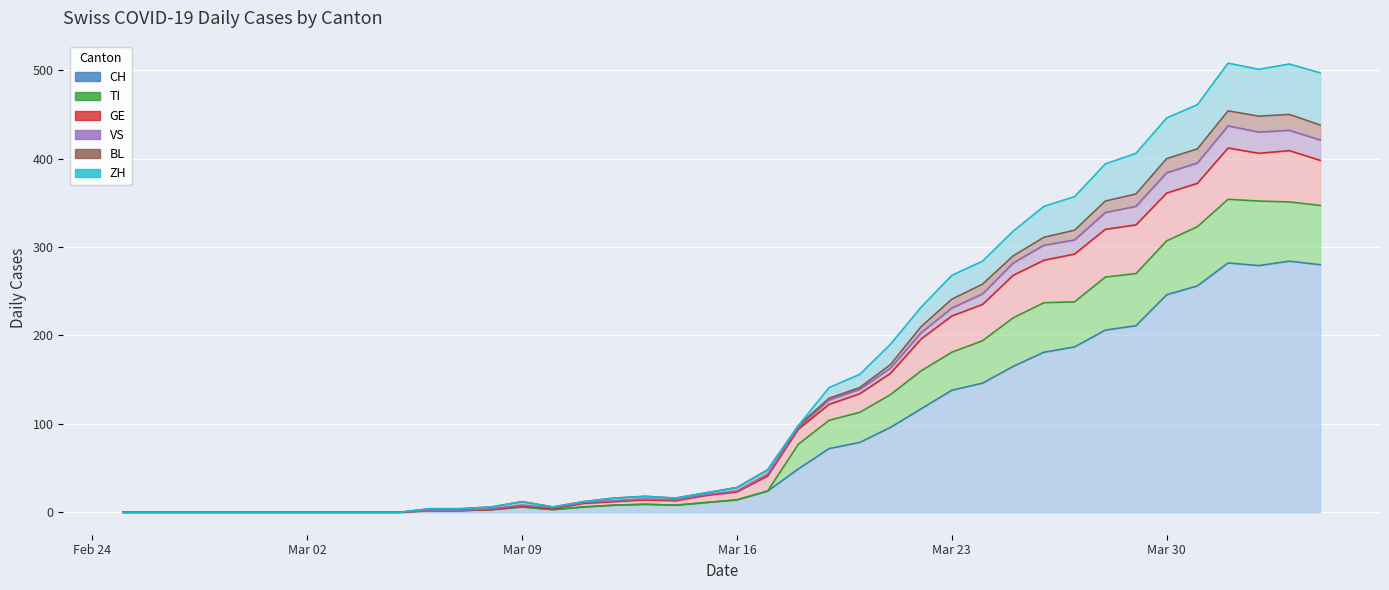

Where is TI nearest to the value 206?

2020-03-22